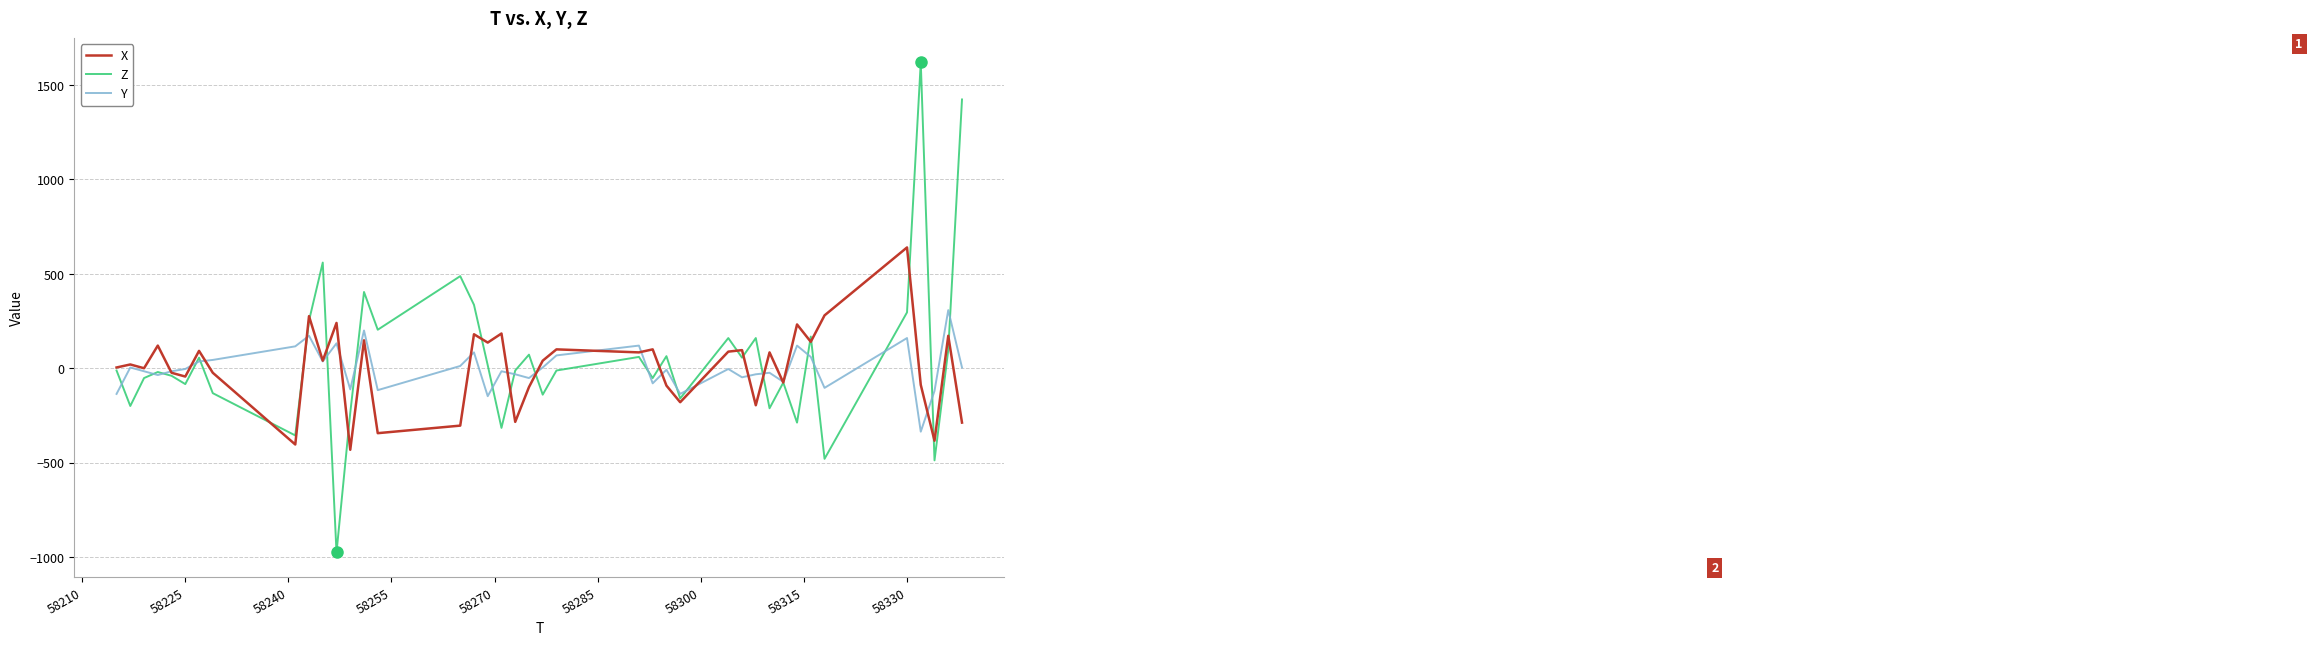

How many categories are shown in the chart?

40